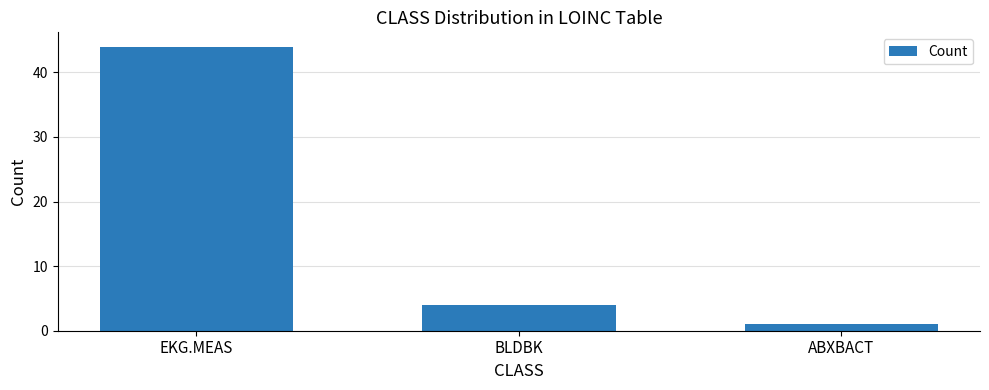

What is the sum of all values?

49